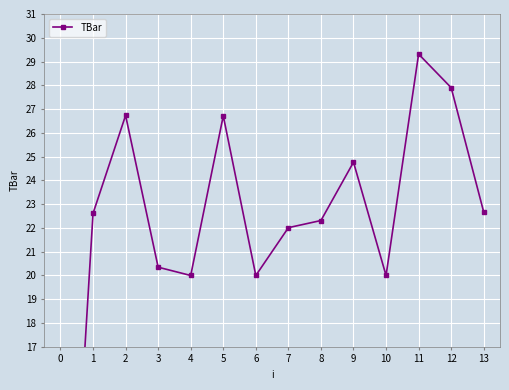

How many lines are shown in the chart?

1